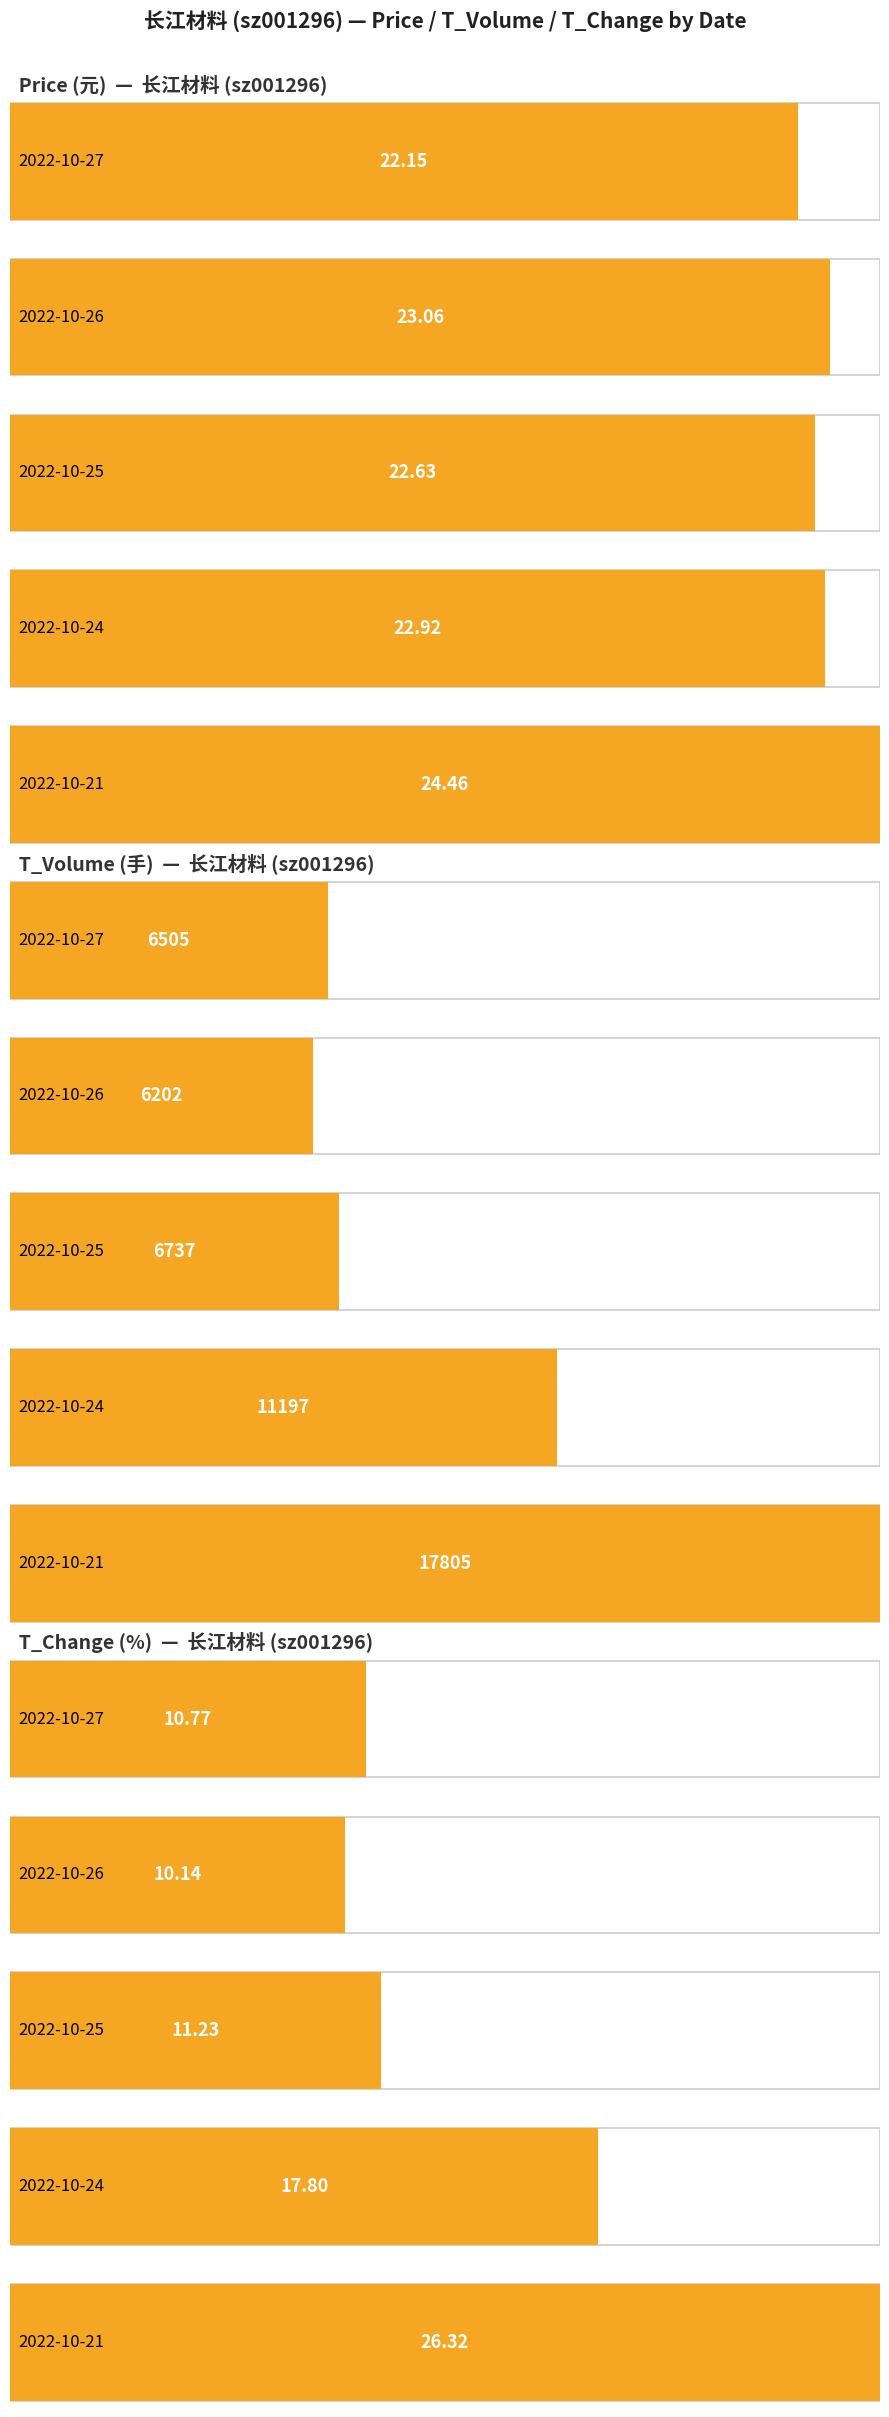

Reading right to left, what are all the values shown in this chart?

price: 24.5	22.9	22.6	23.1	22.1
t_volume: 17805.0	11197.0	6737.0	6202.0	6505.0
t_change: 26.3	17.8	11.2	10.1	10.8